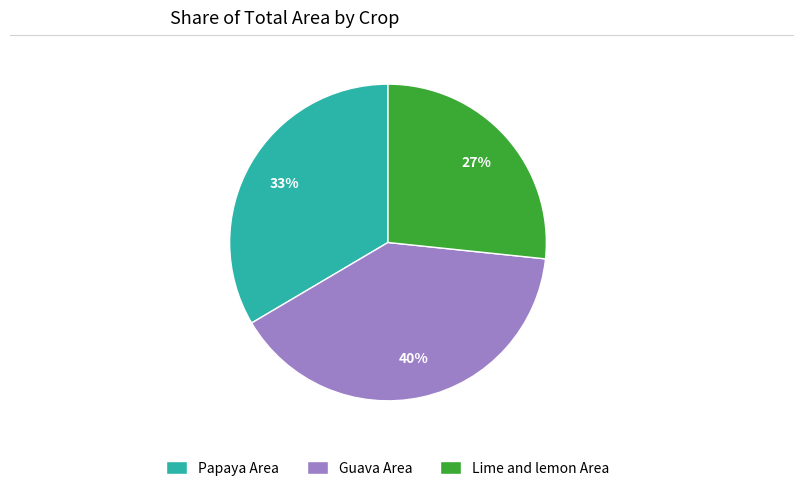

Count the number of slices in the pie.

3